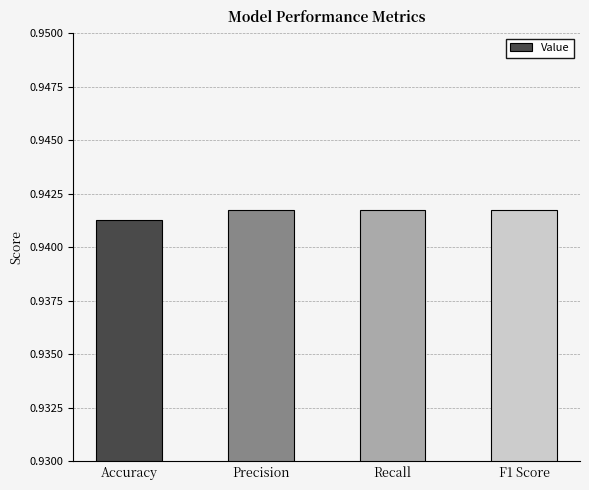

True or false: the data shows 0.6 at F1 Score.

False